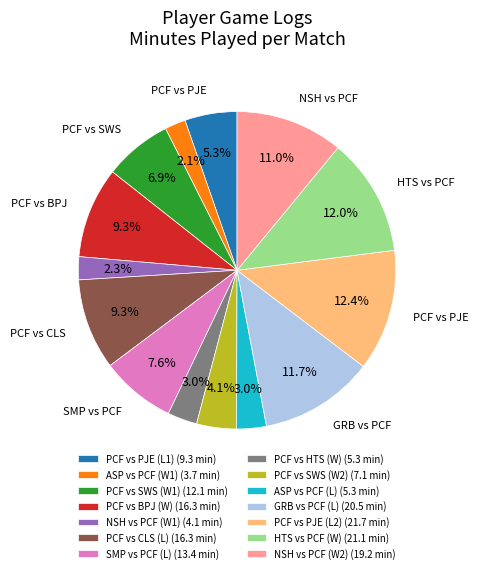

Combined, do HTS vs PCF (W) (21.1 min) and PCF vs SWS (W1) (12.1 min) account for over 50%?

No